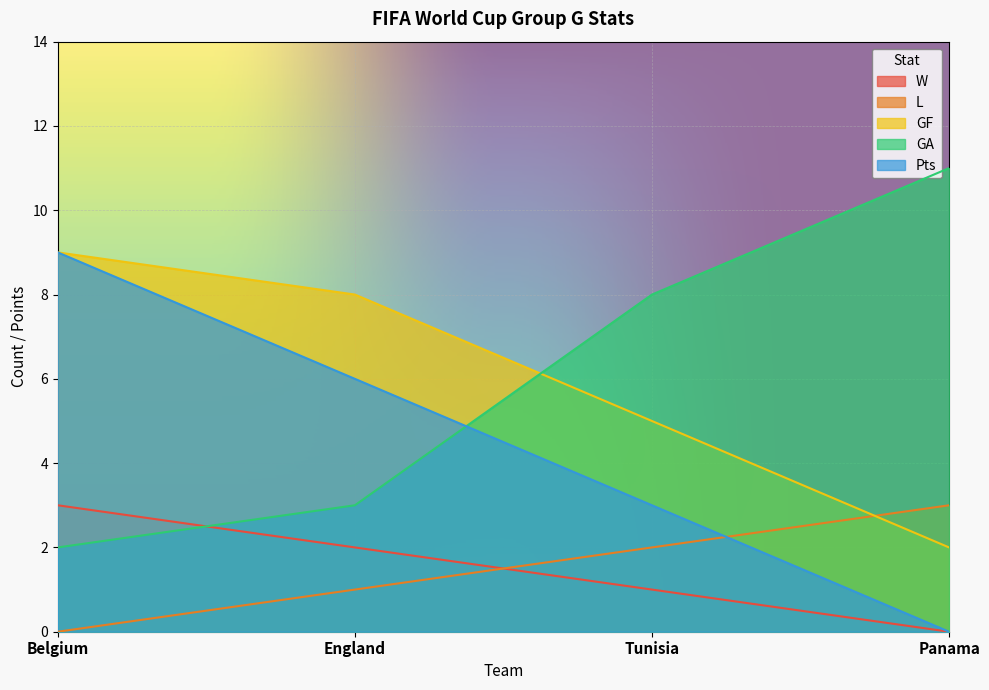

What are all the series names shown in the legend?

W, L, GF, GA, Pts